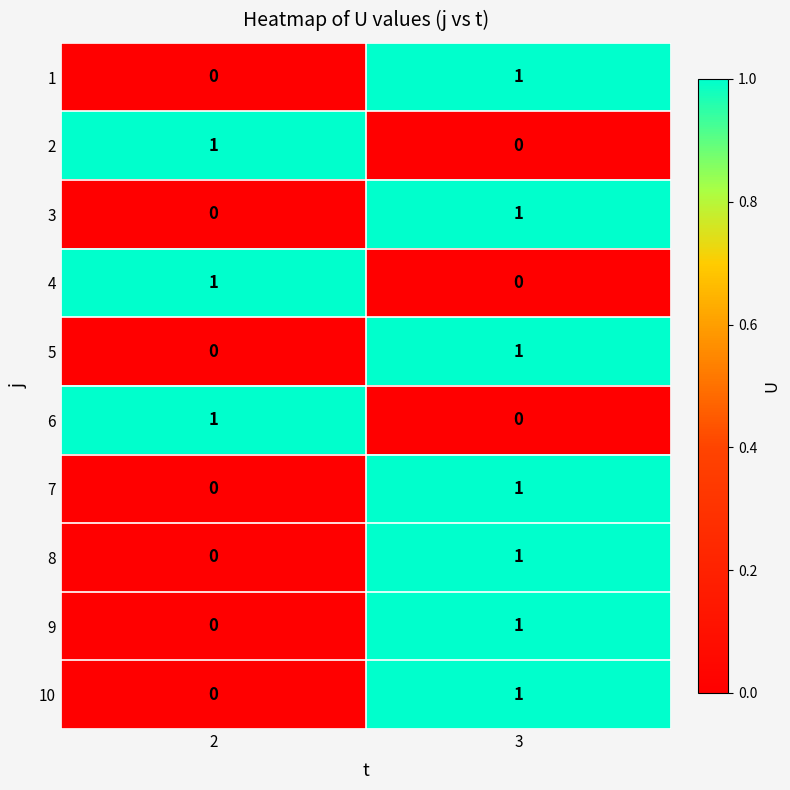

How many values in the 7 series are below 1?

1